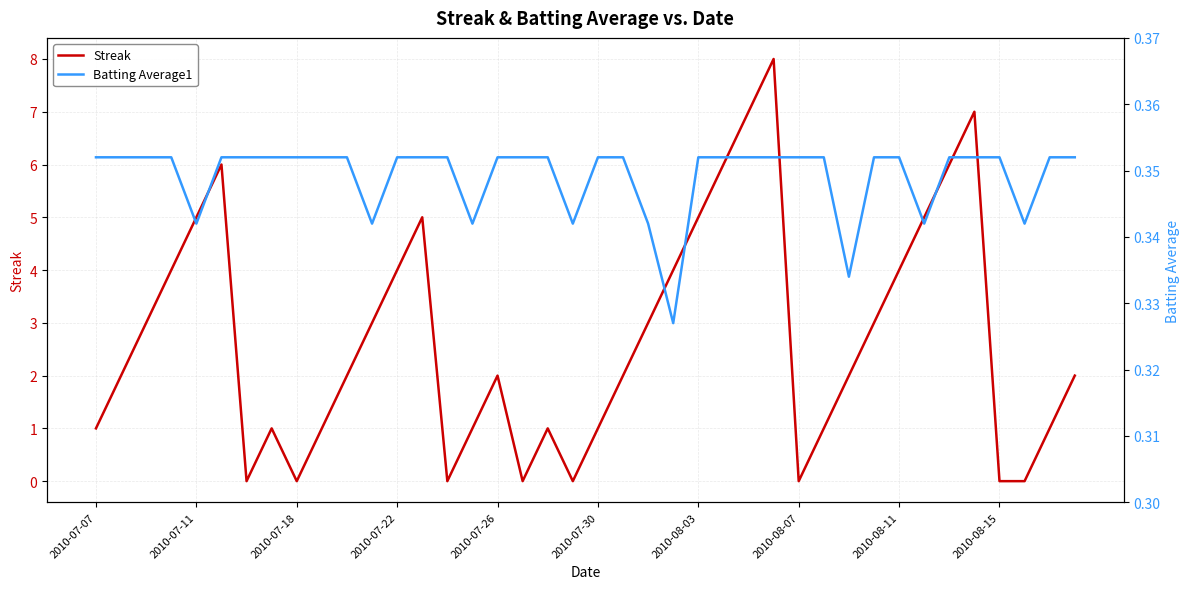

What is the greatest value displayed?

8.0